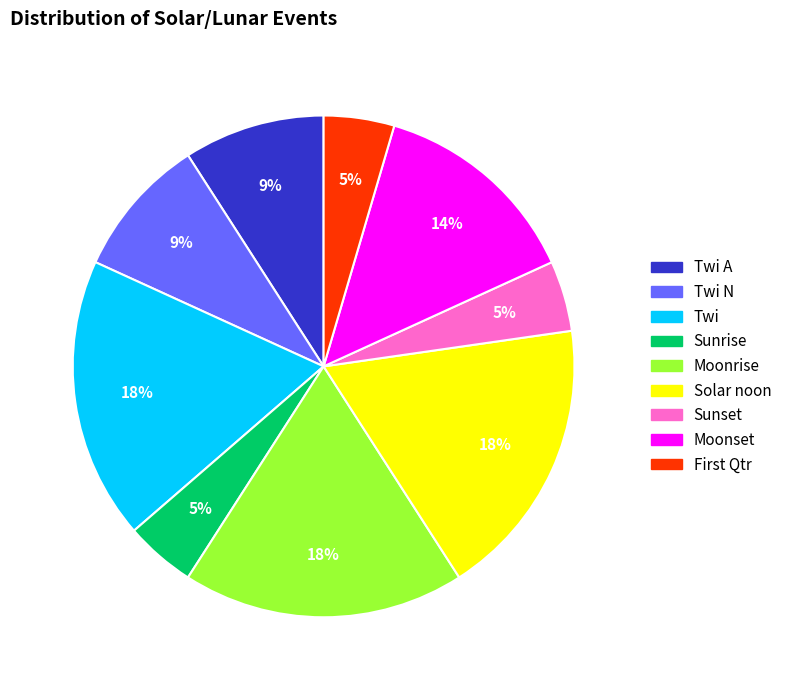

To the nearest percent, what is the average slice percentage?

11%